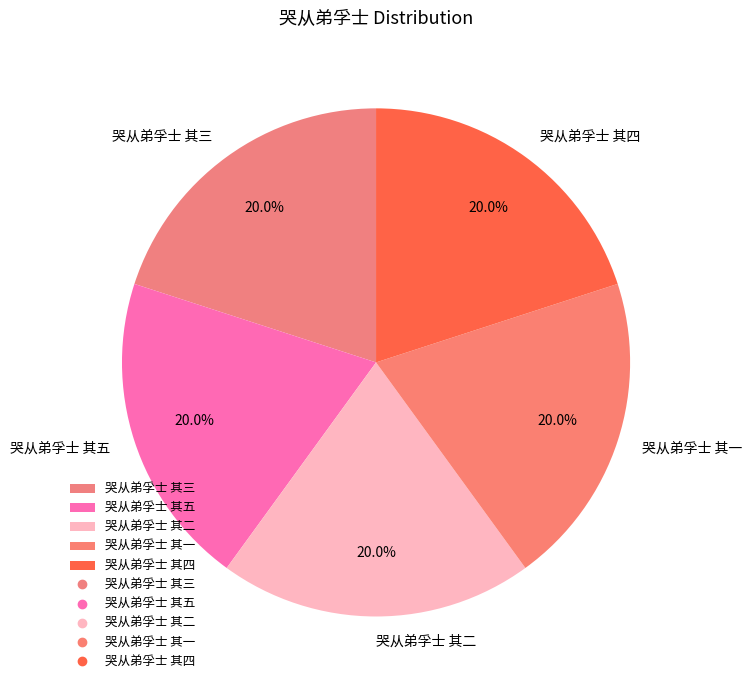

What percentage do 哭从弟孚士 其一 and 哭从弟孚士 其五 together represent?

40.0%